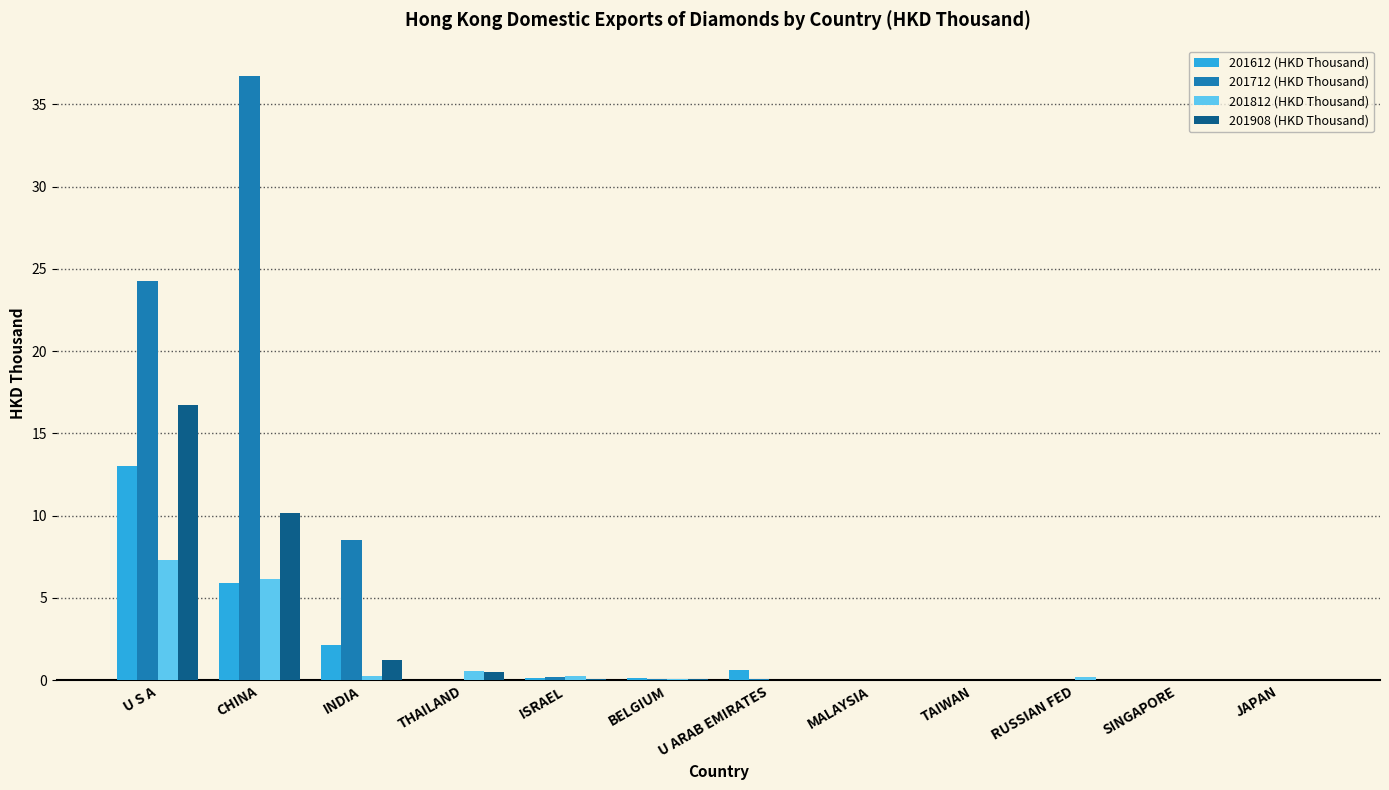

True or false: 201612 (HKD Thousand) has a value of 0.0 at JAPAN.

True